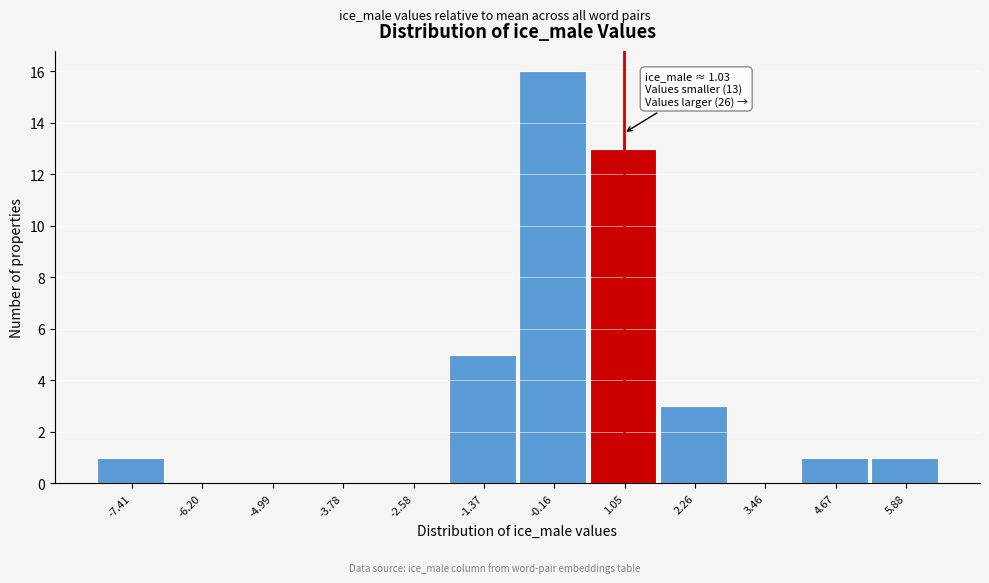

Over which range of the x-axis is the bar tallest?

-0.8 to 0.4